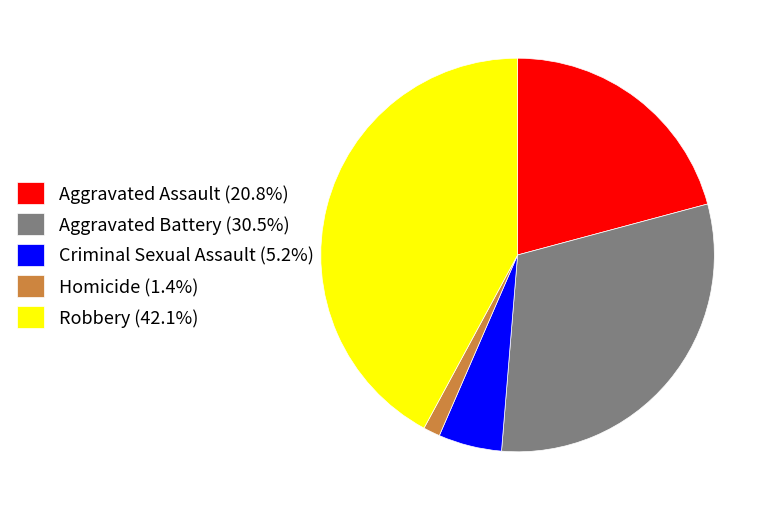

What is the ratio of the value at Robbery (42.1%) to the value at Aggravated Assault (20.8%)?

2.0